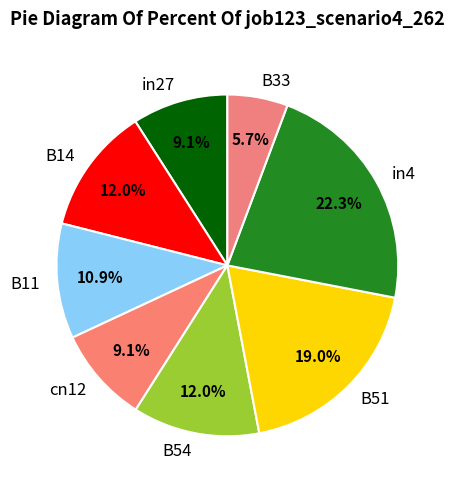

What is the smallest slice in the pie chart?

B33